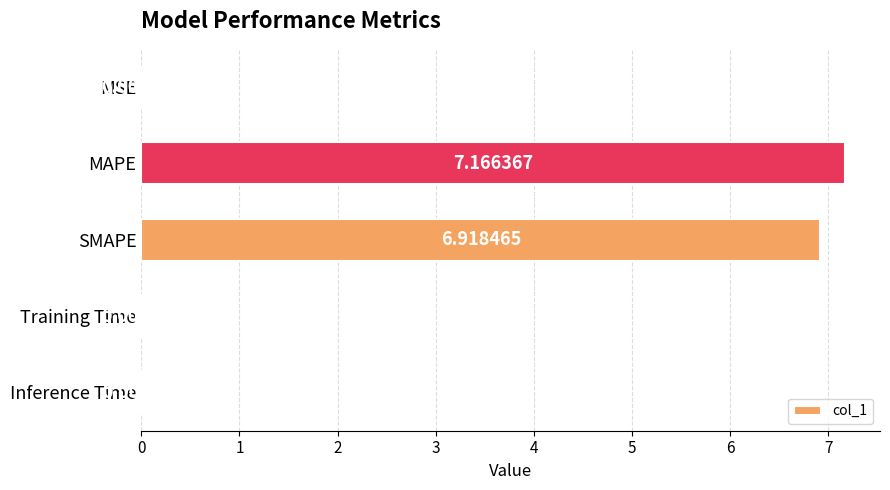

What is the sum of all values?

14.1